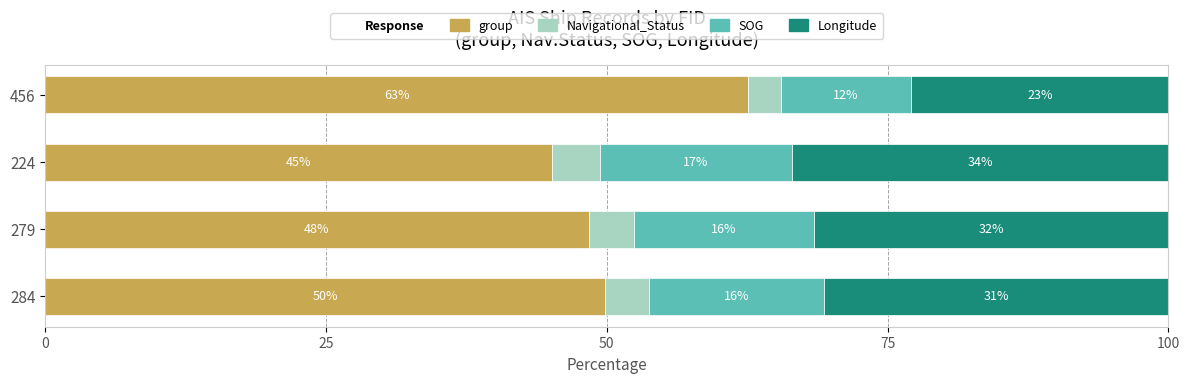

Reading right to left, list all the values displayed in this chart.

group: 62.6	45.2	48.4	49.9
Navigational_Status: 2.9	4.3	4.0	3.9
SOG: 11.6	17.0	16.0	15.6
Longitude: 22.9	33.5	31.6	30.7